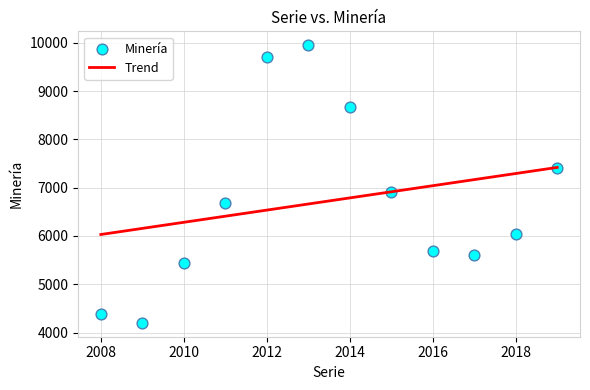

What is the average Y value?

6726